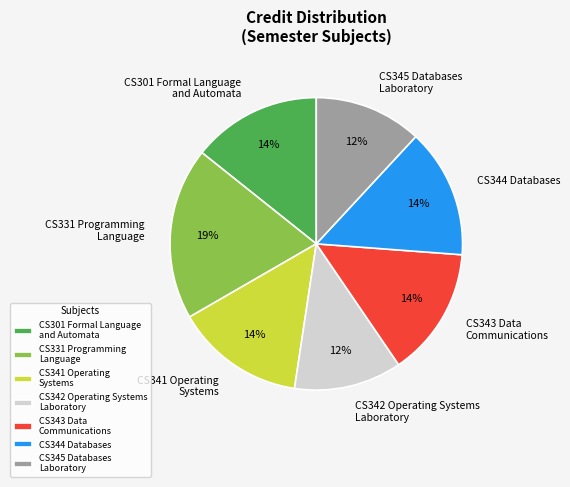

How many segments does this pie chart have?

7